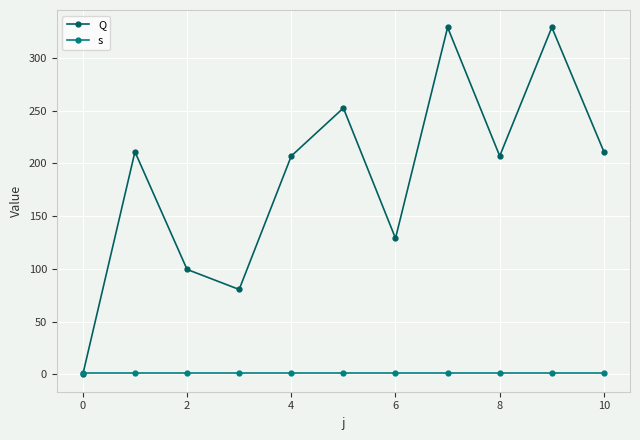

Reading right to left, extract all data points from this chart.

Q: 211.0	329.0	207.0	329.0	129.0	252.5	207.0	80.5	99.5	211.0	0.0
s: 1.0	1.0	1.0	1.0	1.0	1.0	1.0	1.0	1.0	1.0	1.0